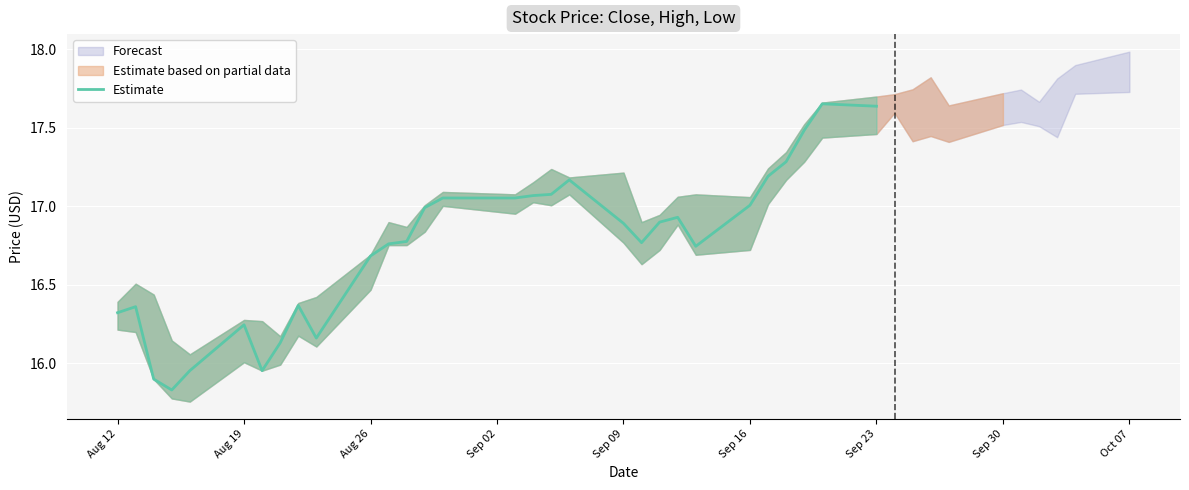

What is the sum of all values?

502.3